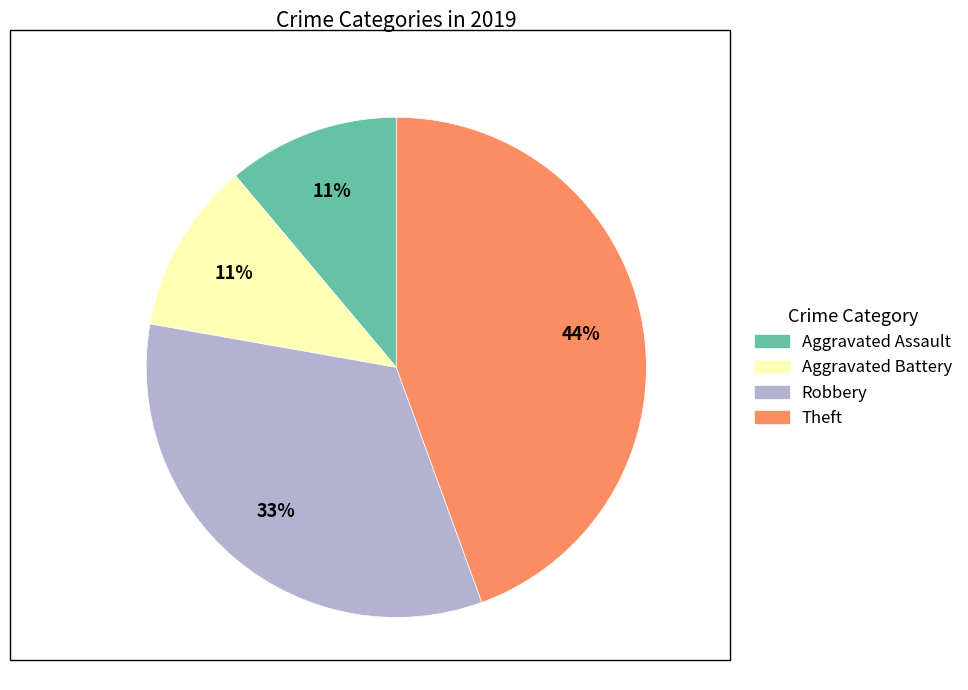

What percentage is the Aggravated Assault slice, to the nearest percent?

11%